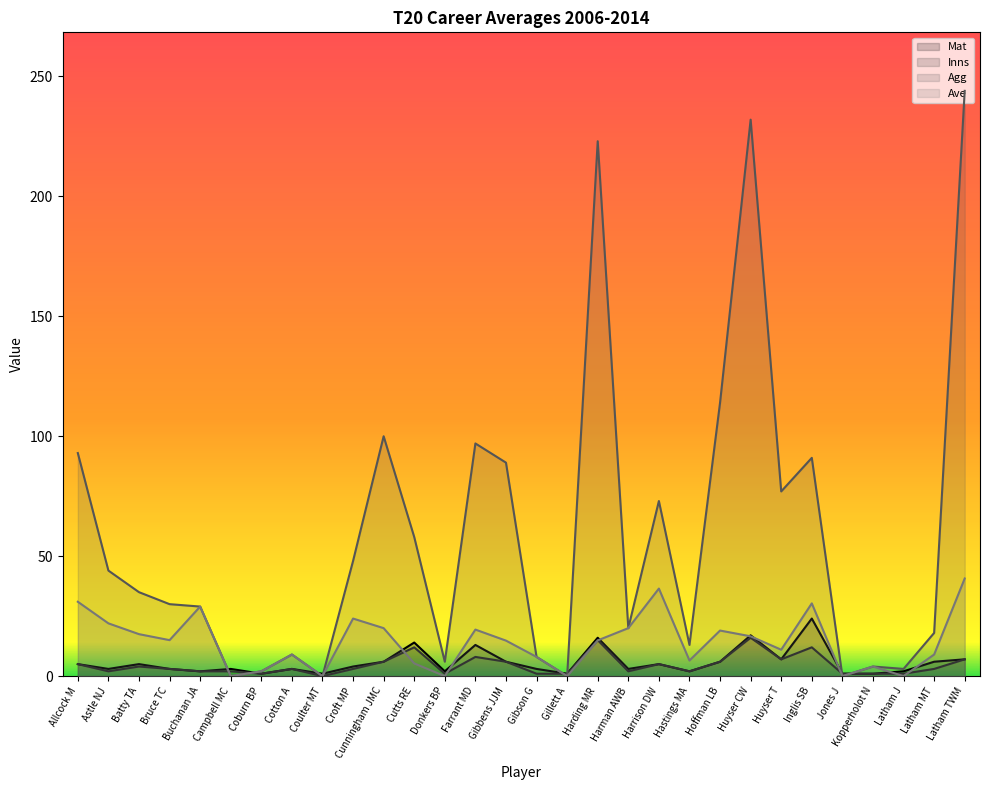

After their last crossing, which series has the higher values: Inns or Agg?

Agg